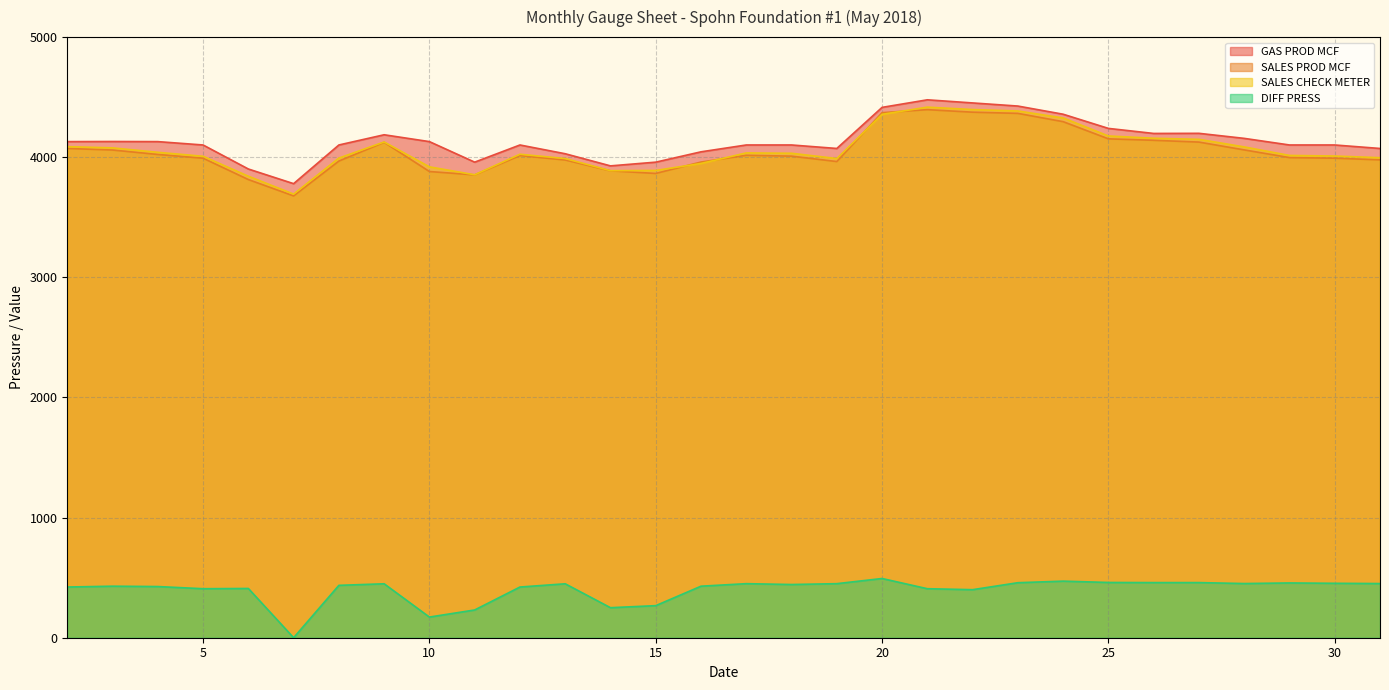

Is it true that SALES PROD MCF equals 3887 at 14?

True